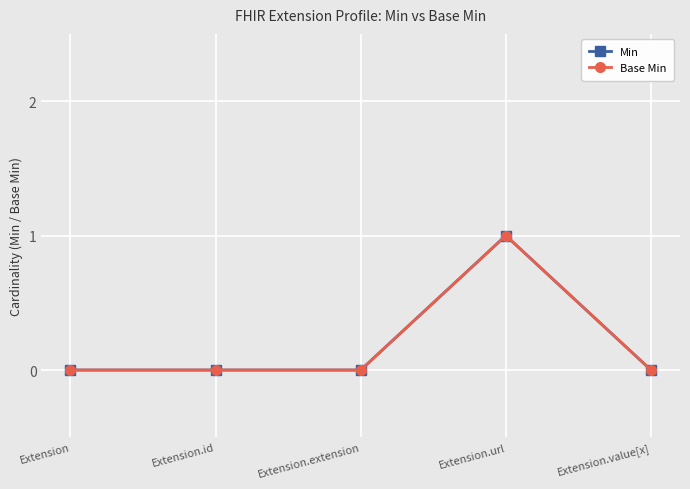

True or false: Base Min and Min intersect in this chart.

False